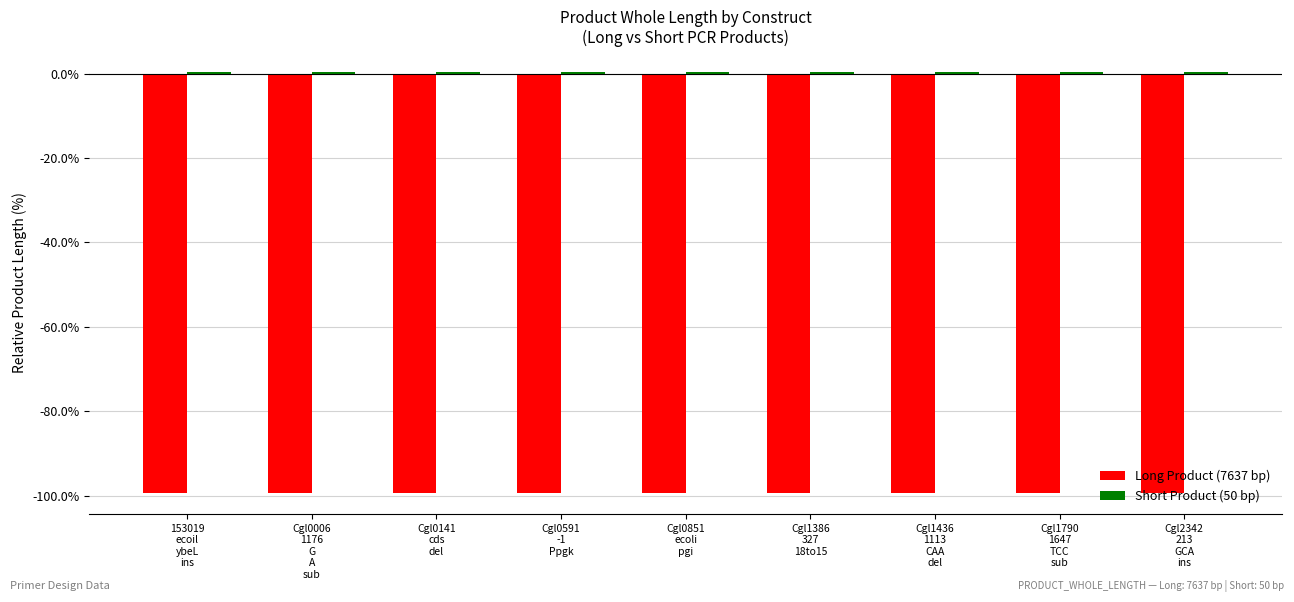

What position from the right is Cgl2342
213
GCA
ins?

1